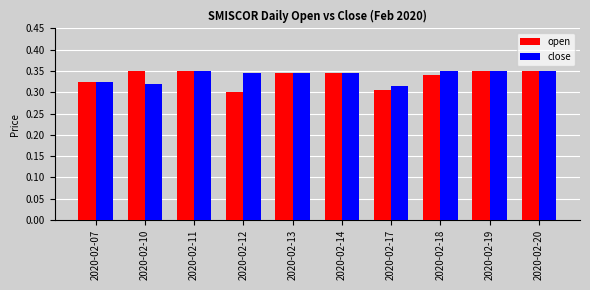

What are all the series names shown in the legend?

open, close